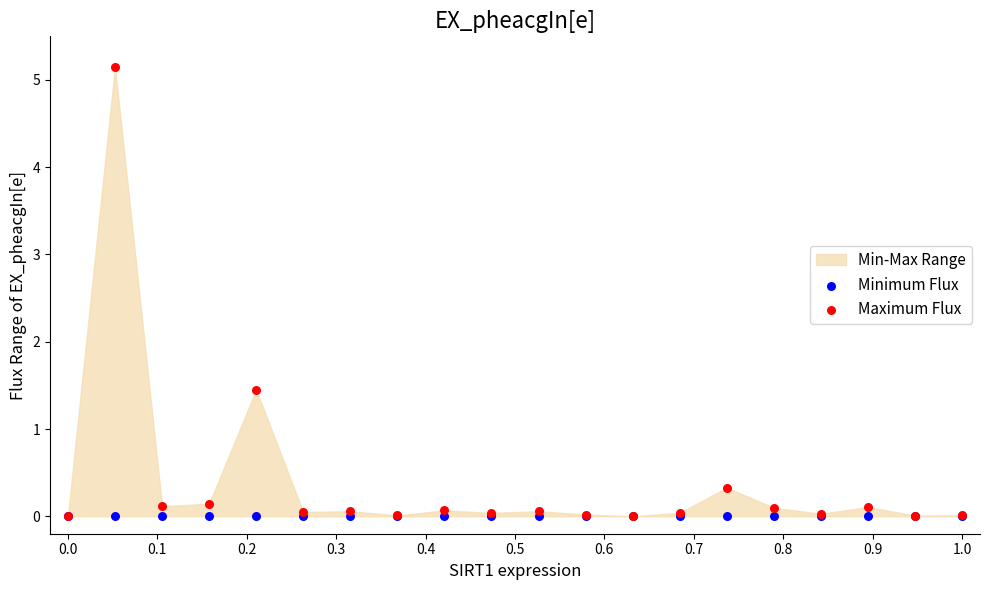

Across all series, what Y value is closest to 2?

1.4